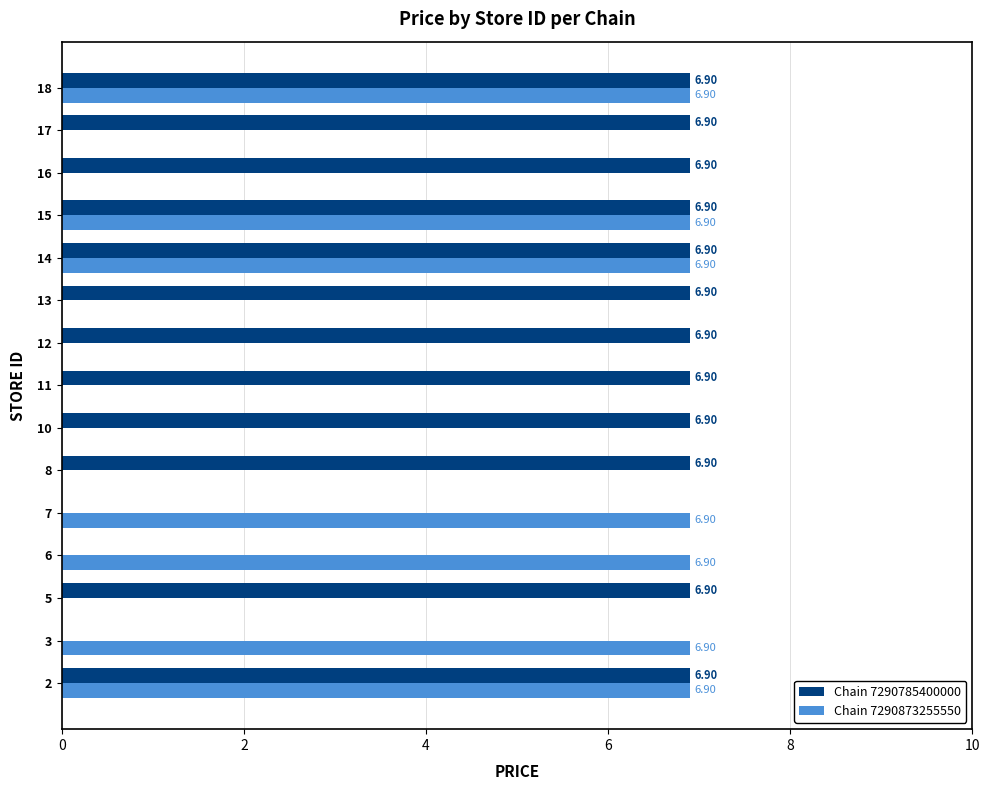

What is the sum of all Chain 7290785400000 values?

82.8